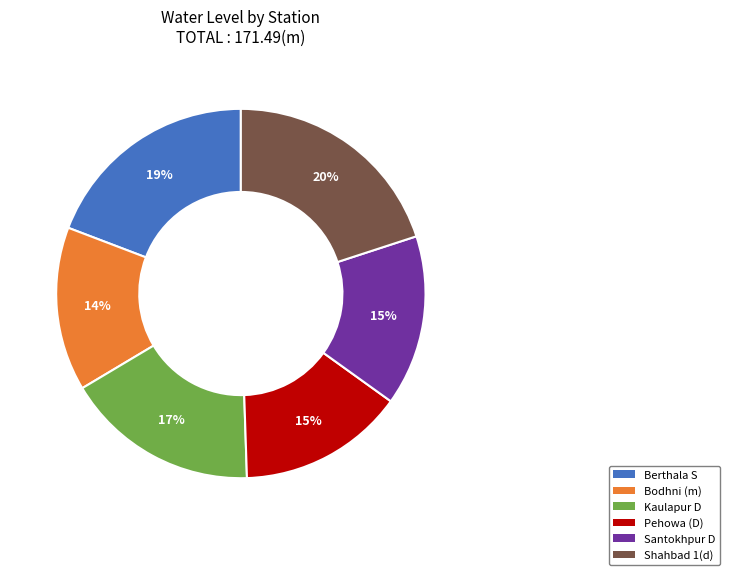

True or false: Bodhni (m) accounts for 1% of the total.

False